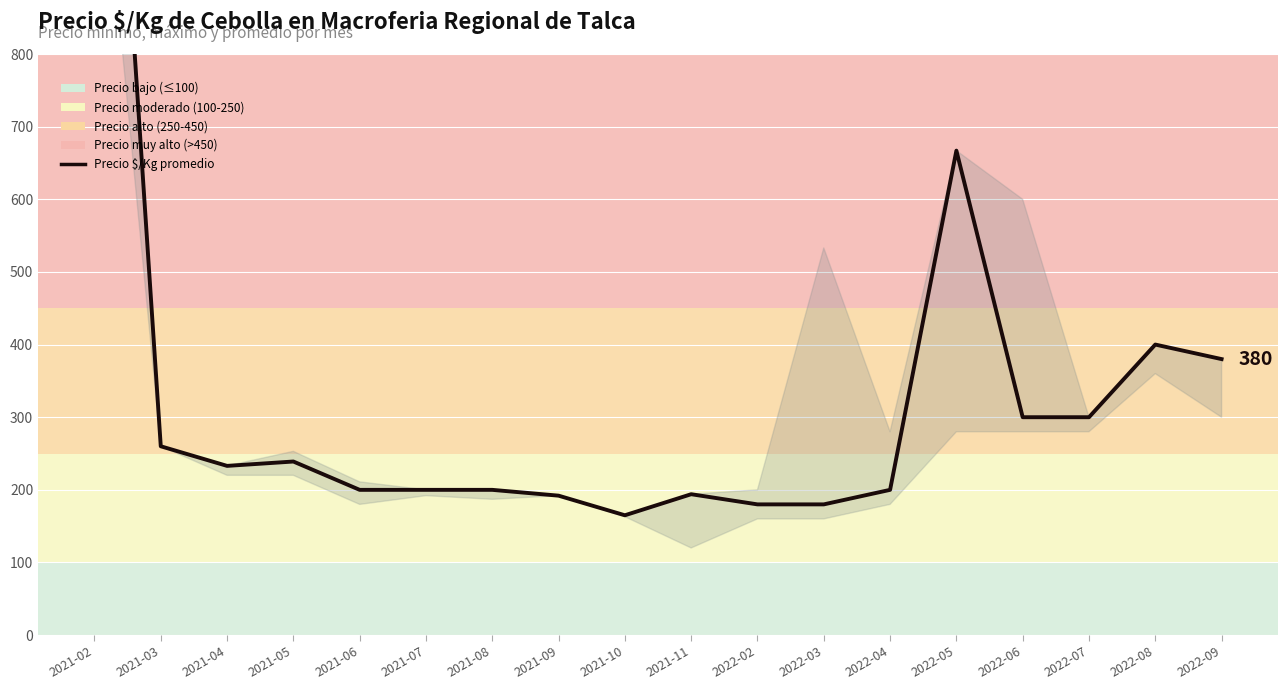

What is the maximum value shown in the chart?

1633